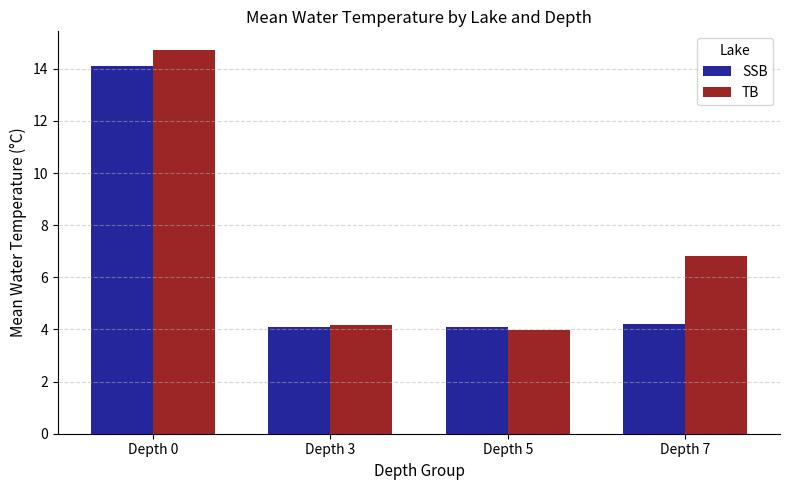

List the series in order of their overall mean, lowest first.

SSB, TB